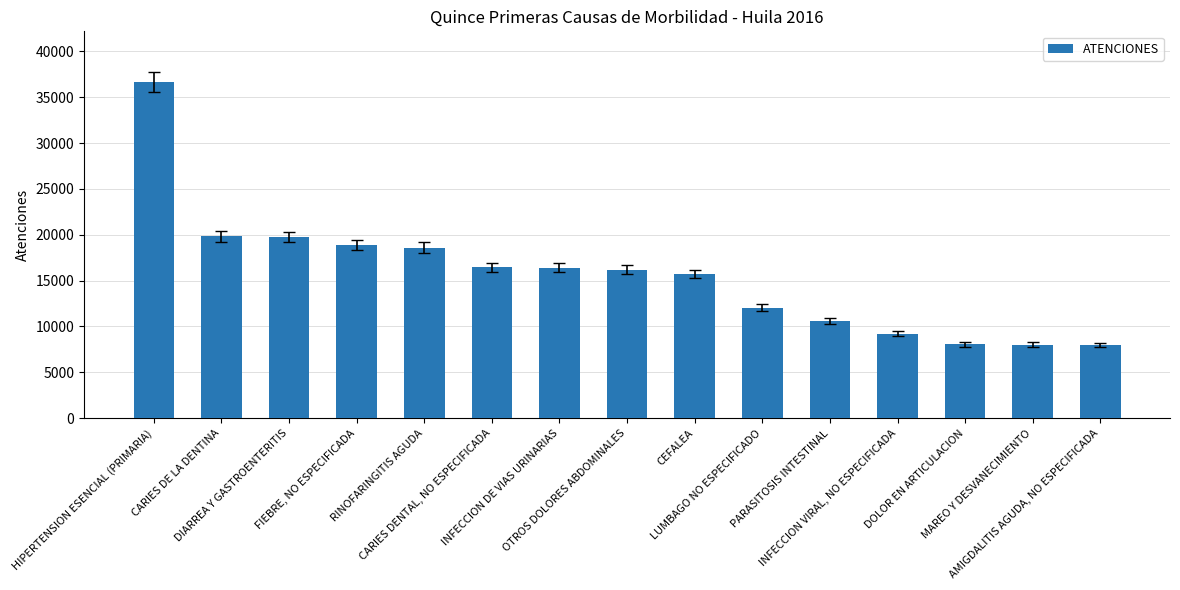

True or false: the data shows 29933 at RINOFARINGITIS AGUDA.

False